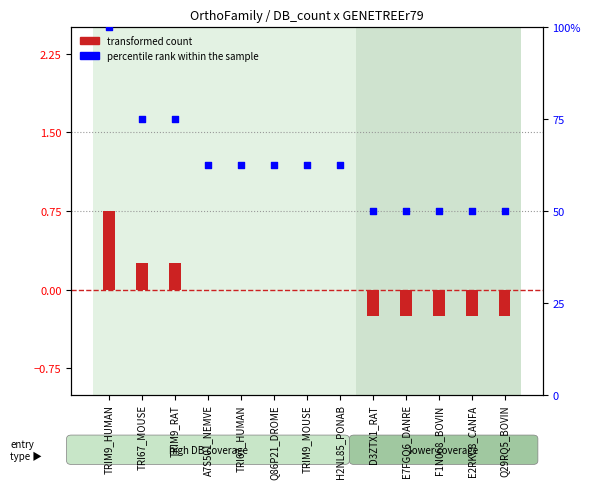

What is the total value across all series at Q86P21_DROME?

62.5